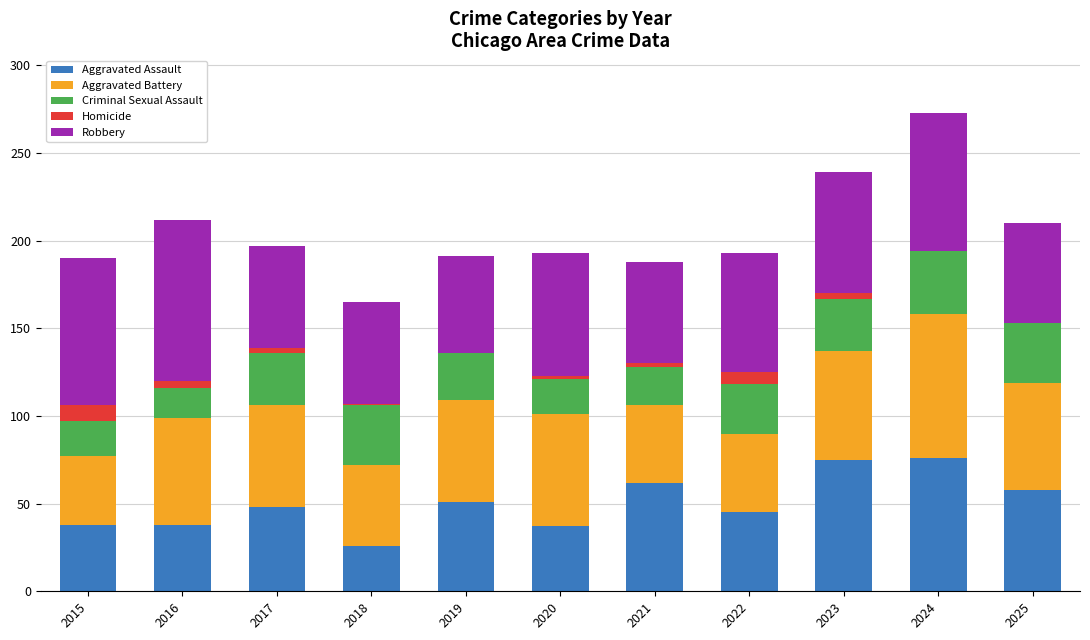

At which category is the sum across all series the highest?

2024